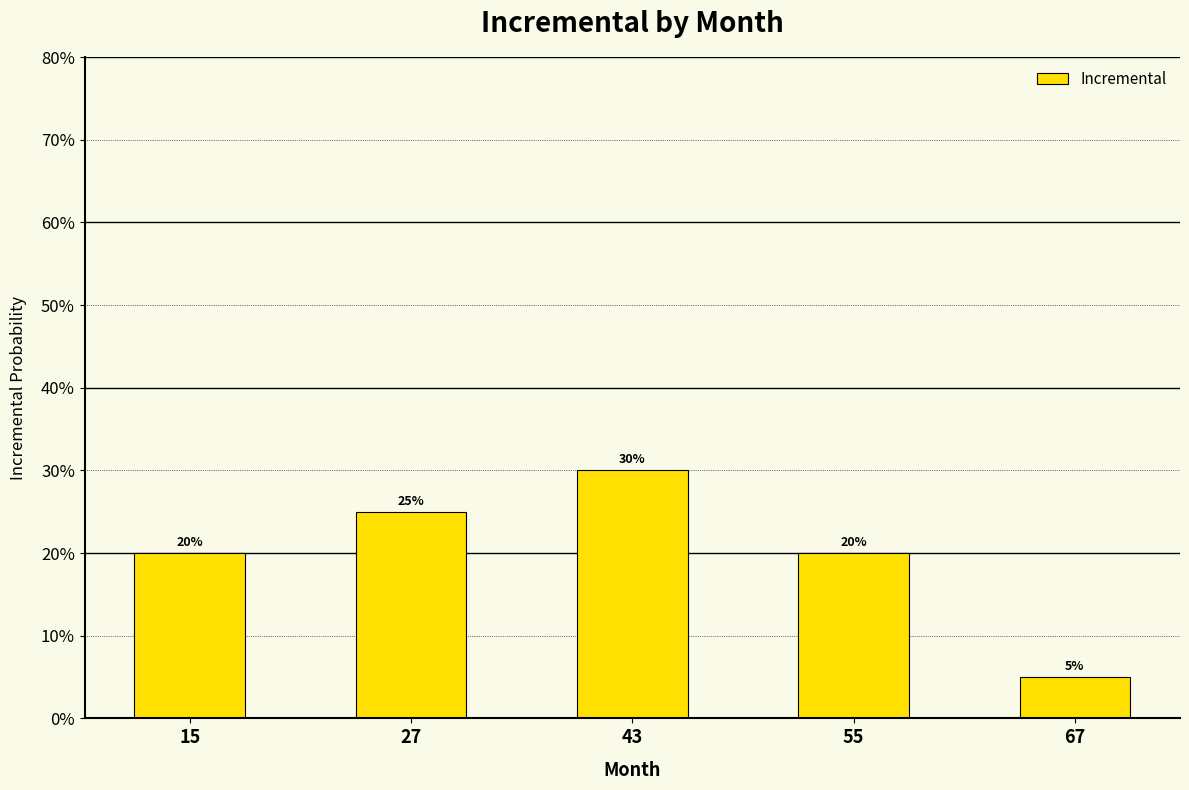

Are the bars horizontal?

No